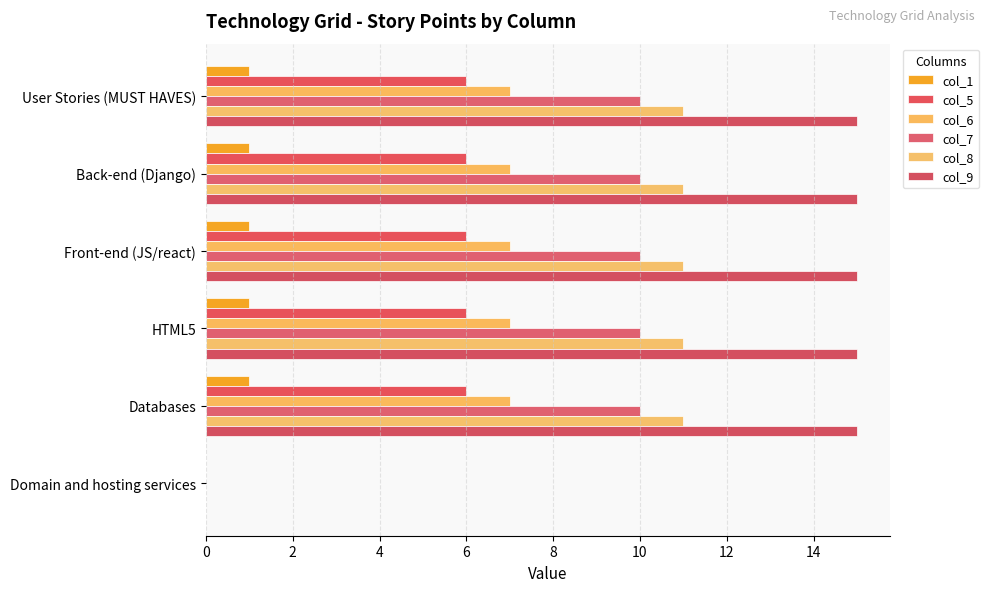

How many series are shown in this chart?

6